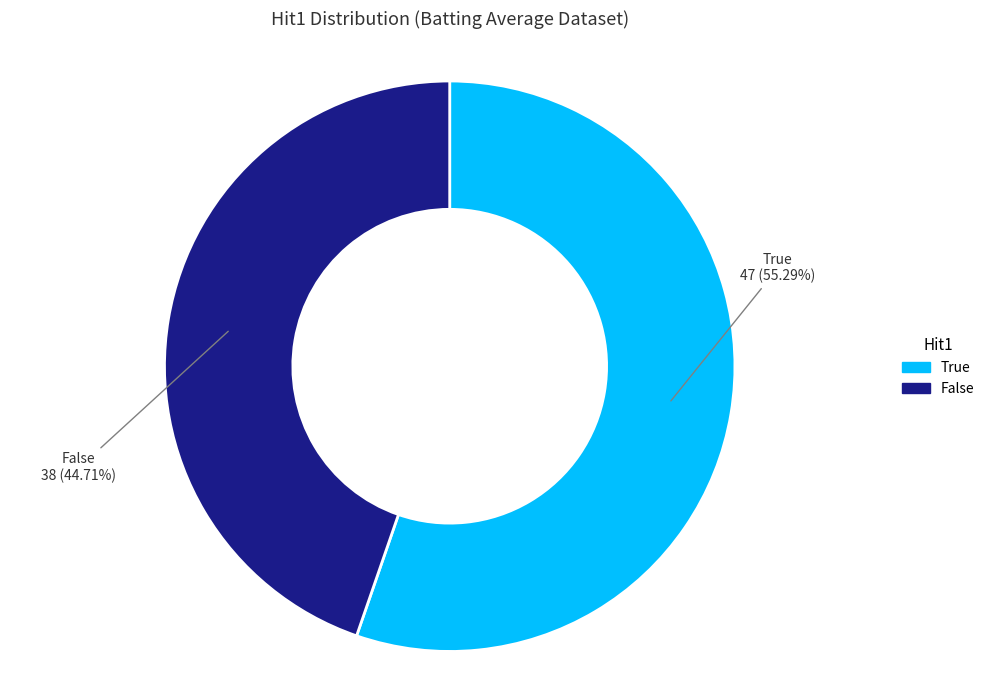

Is there any slice that represents more than half of the pie?

Yes